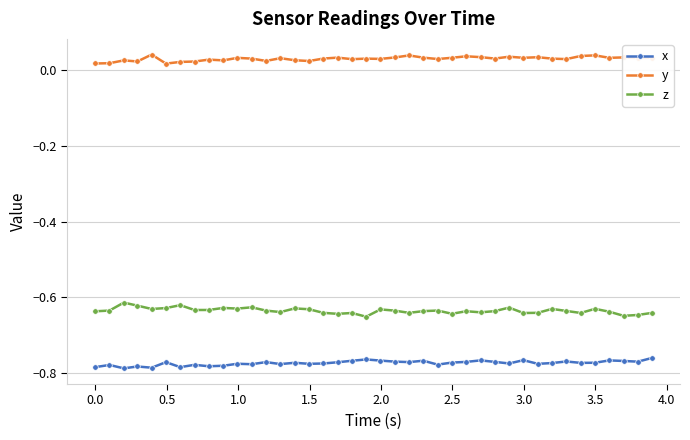

What is the sum of all z values?

-25.4